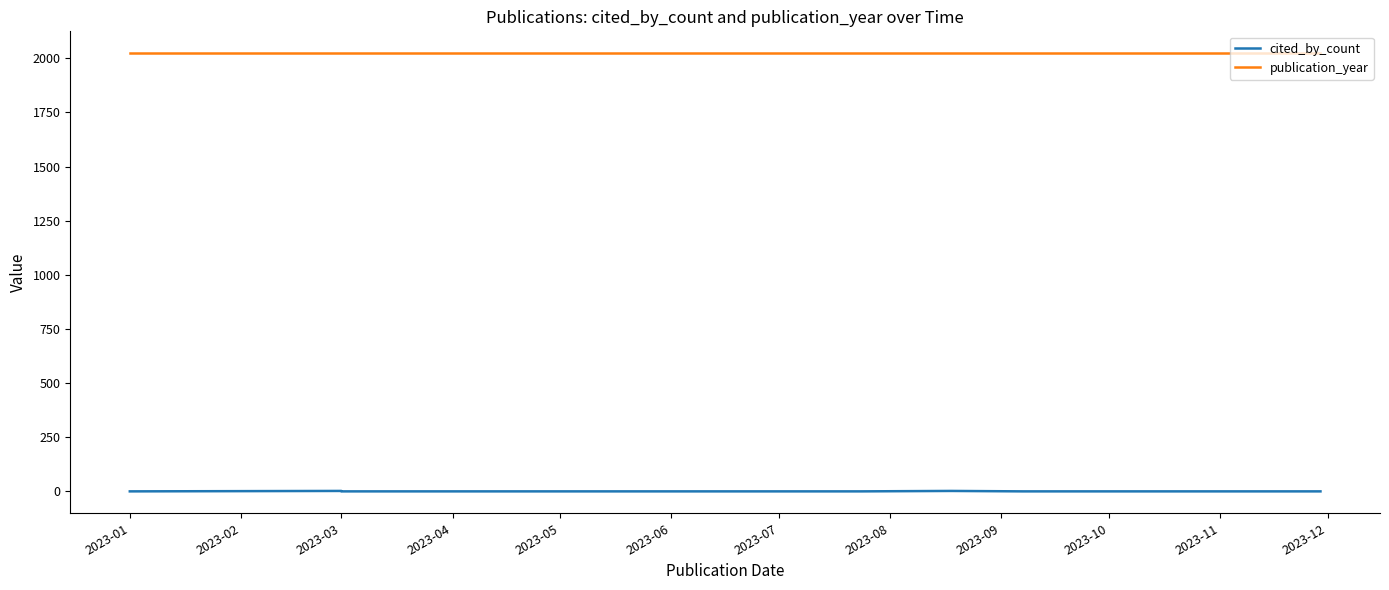

What is the difference between the cited_by_count values at 2023-04 and 2023-12?

2